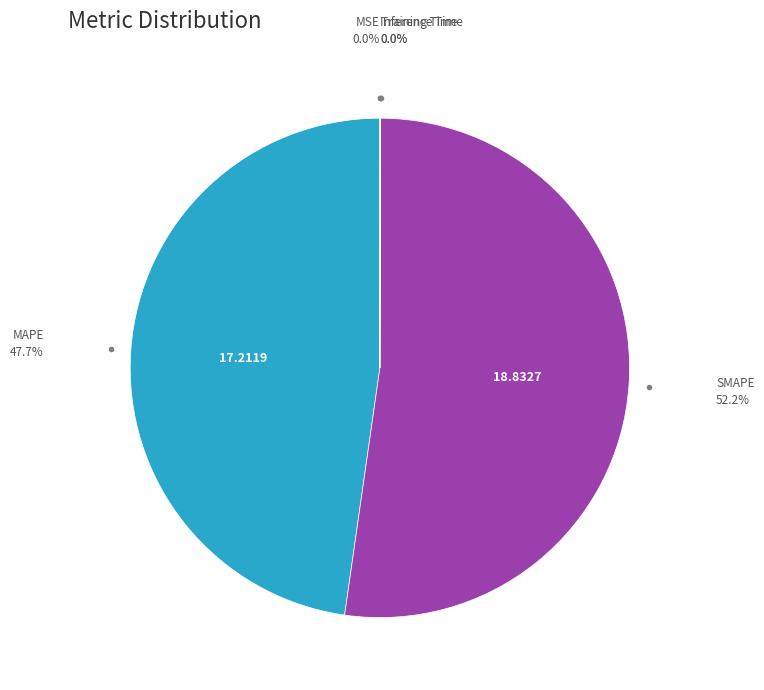

Is there any slice that represents more than half of the pie?

Yes